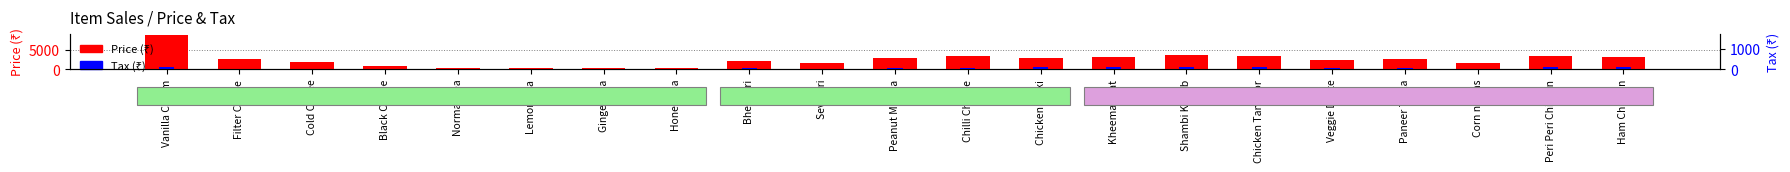

At which label does Tax reach its minimum?

Normal Tea